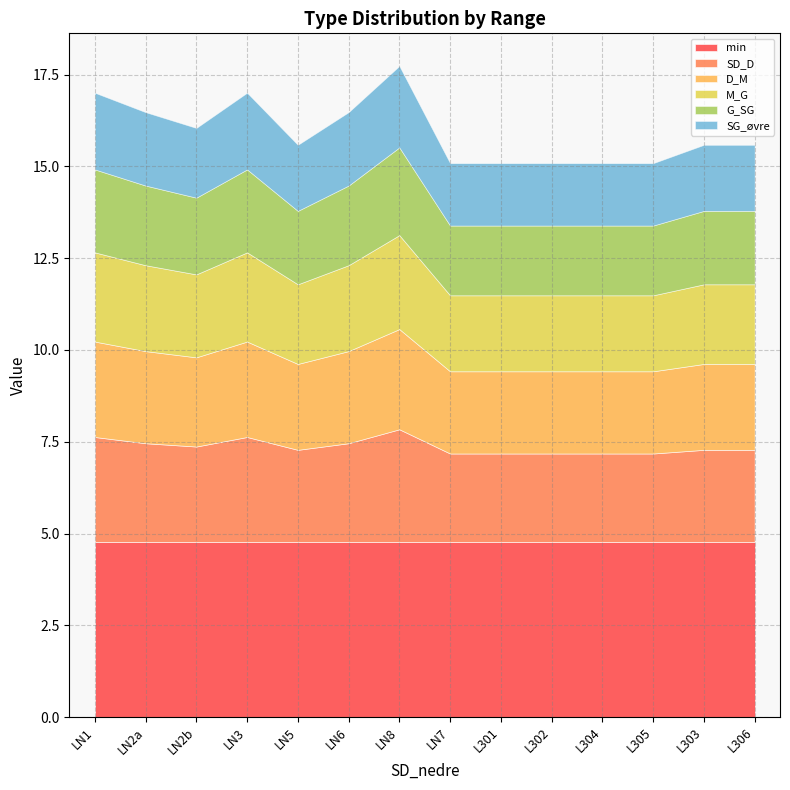

Read the SD_D value at LN5.

2.5